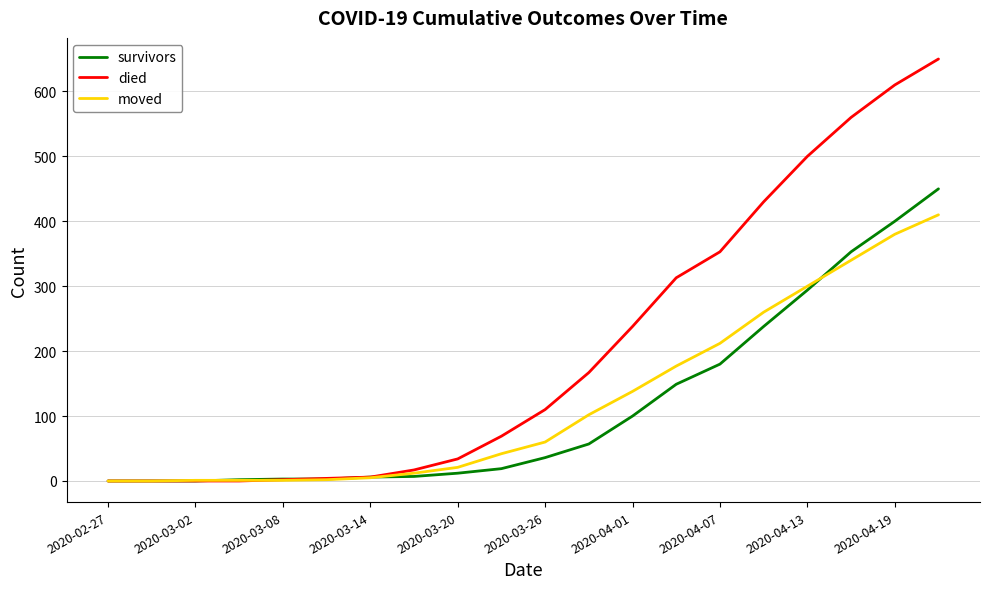

What are all the series names shown in the legend?

survivors, died, moved